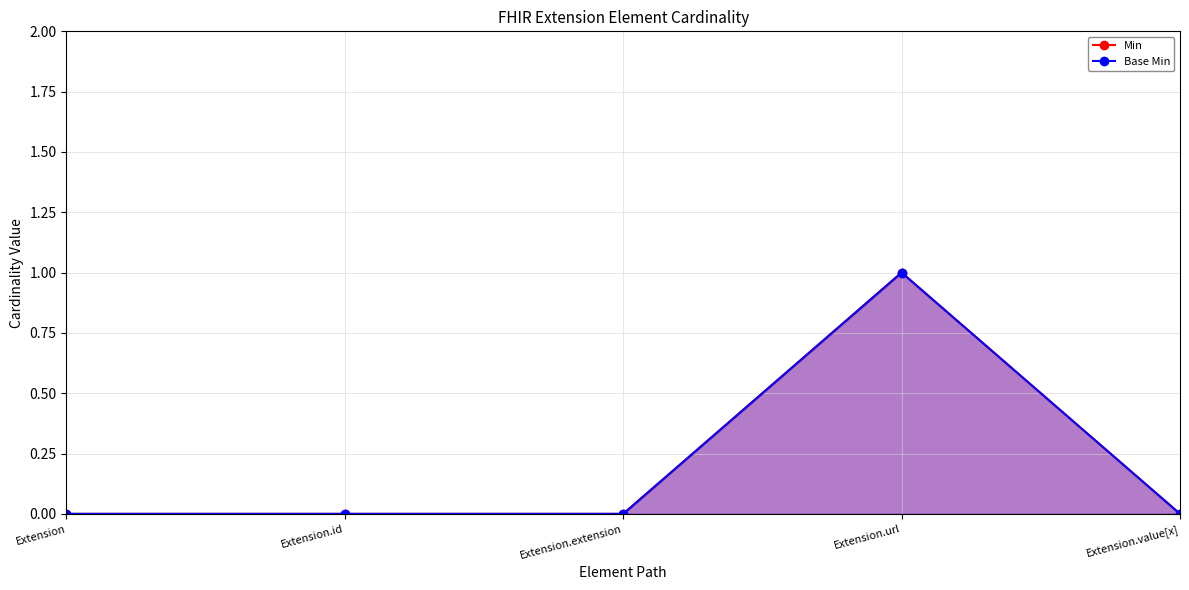

At how many categories does at least one series exceed 0?

1